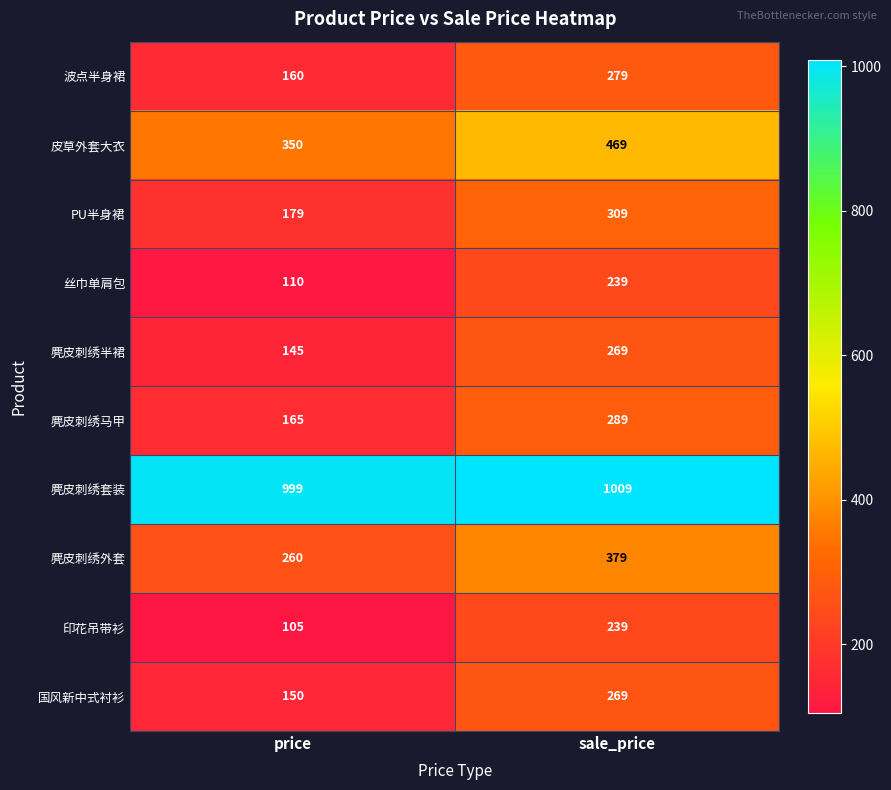

Rank the categories by 麂皮刺绣外套 value from highest to lowest.

sale_price, price